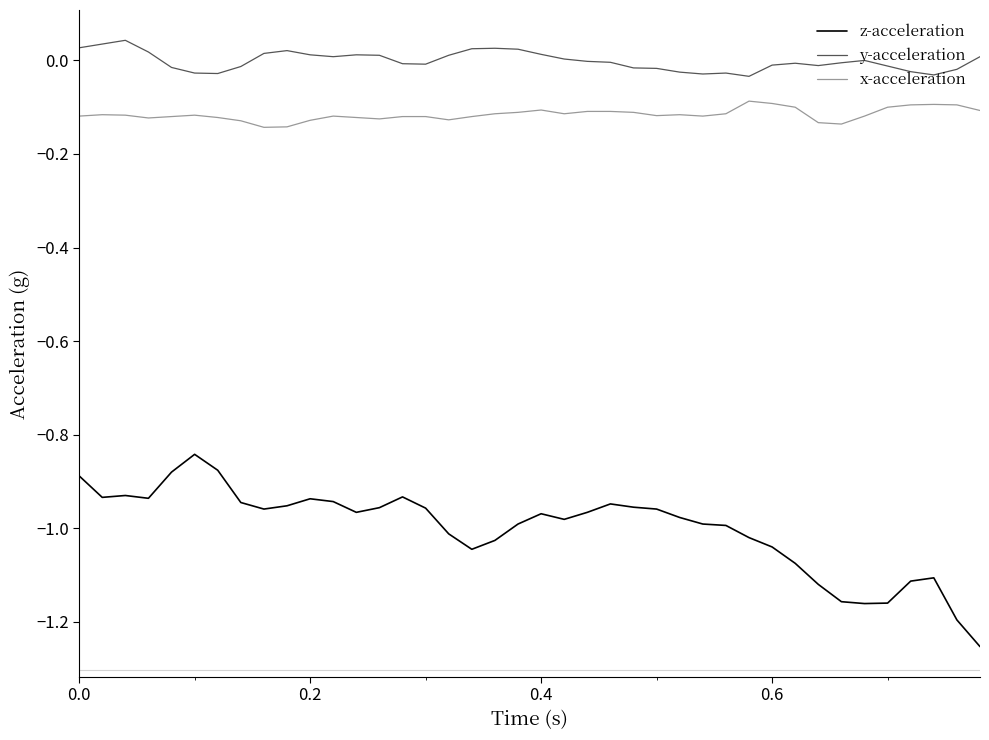

Which series has the largest range (max minus min)?

z-acceleration